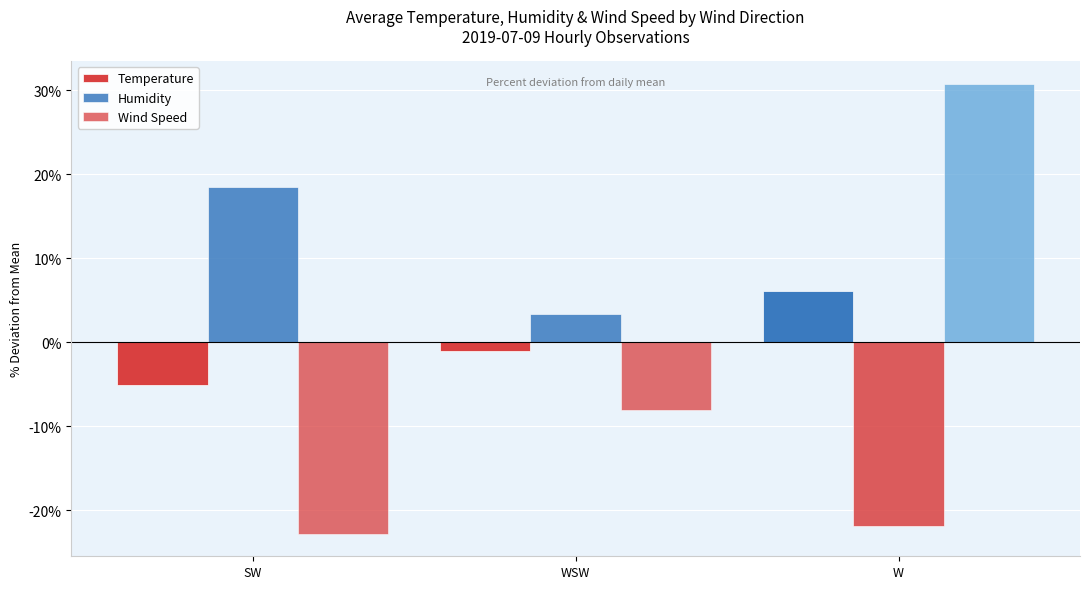

How many values in Humidity are above zero?

2